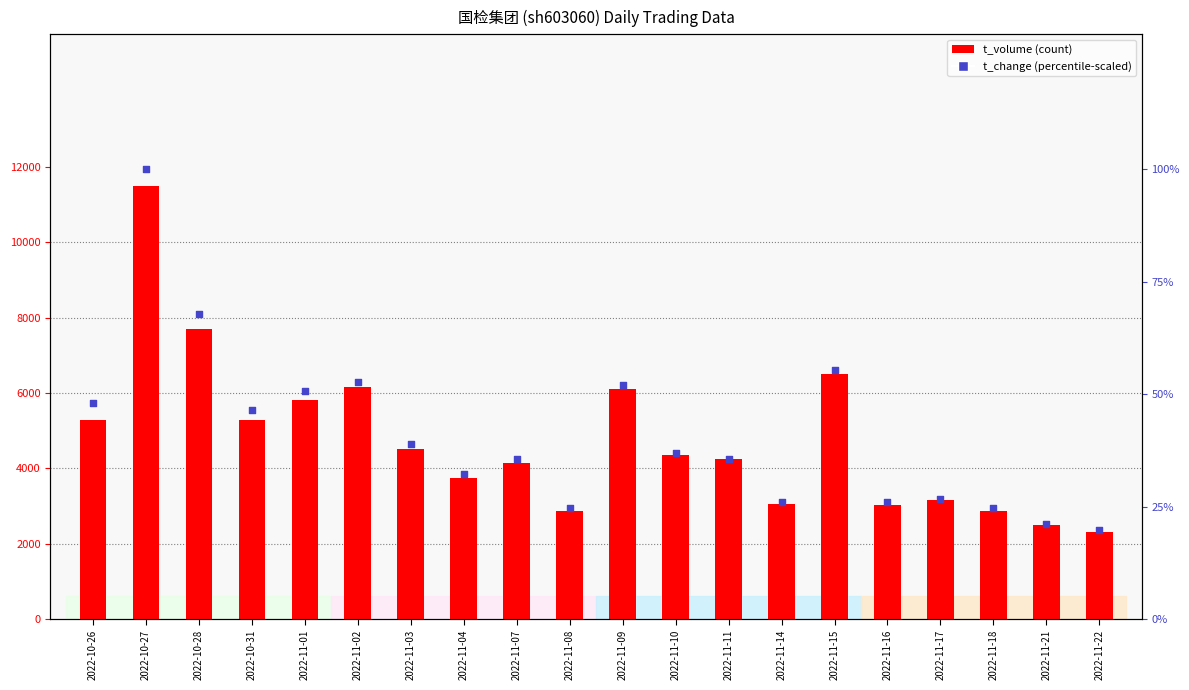

Which series has the widest spread of Y values?

t_volume